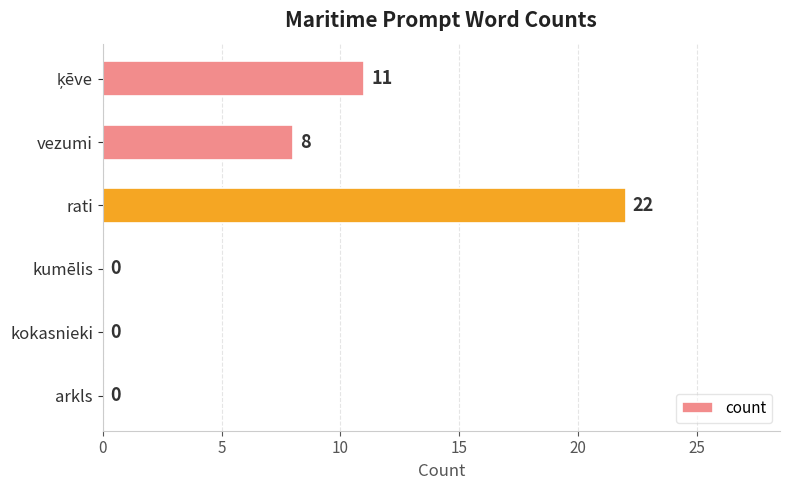

What is the sum of all values?

41